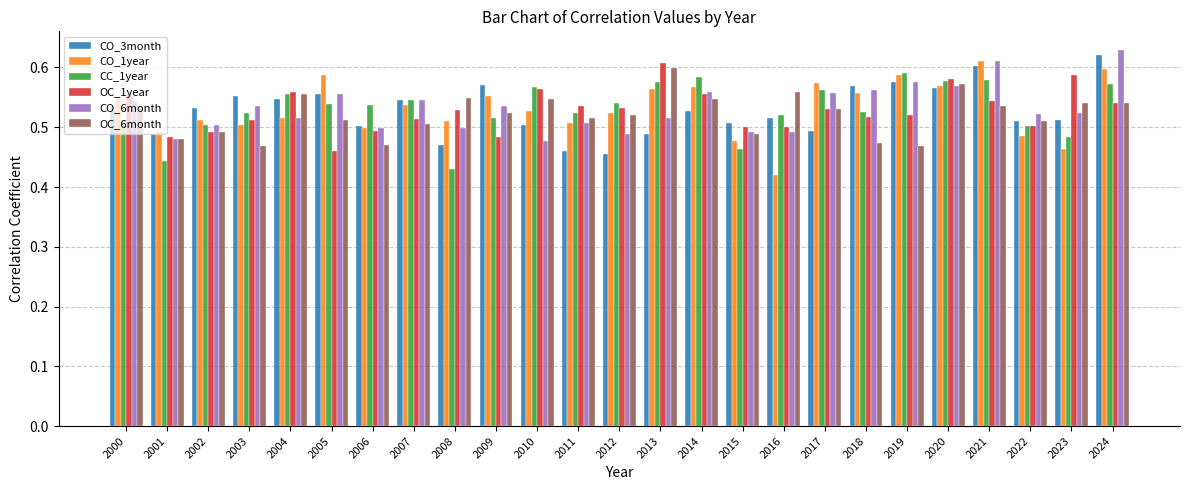

What is the difference between the maximum and second lowest values in the OC_1year series?

0.1